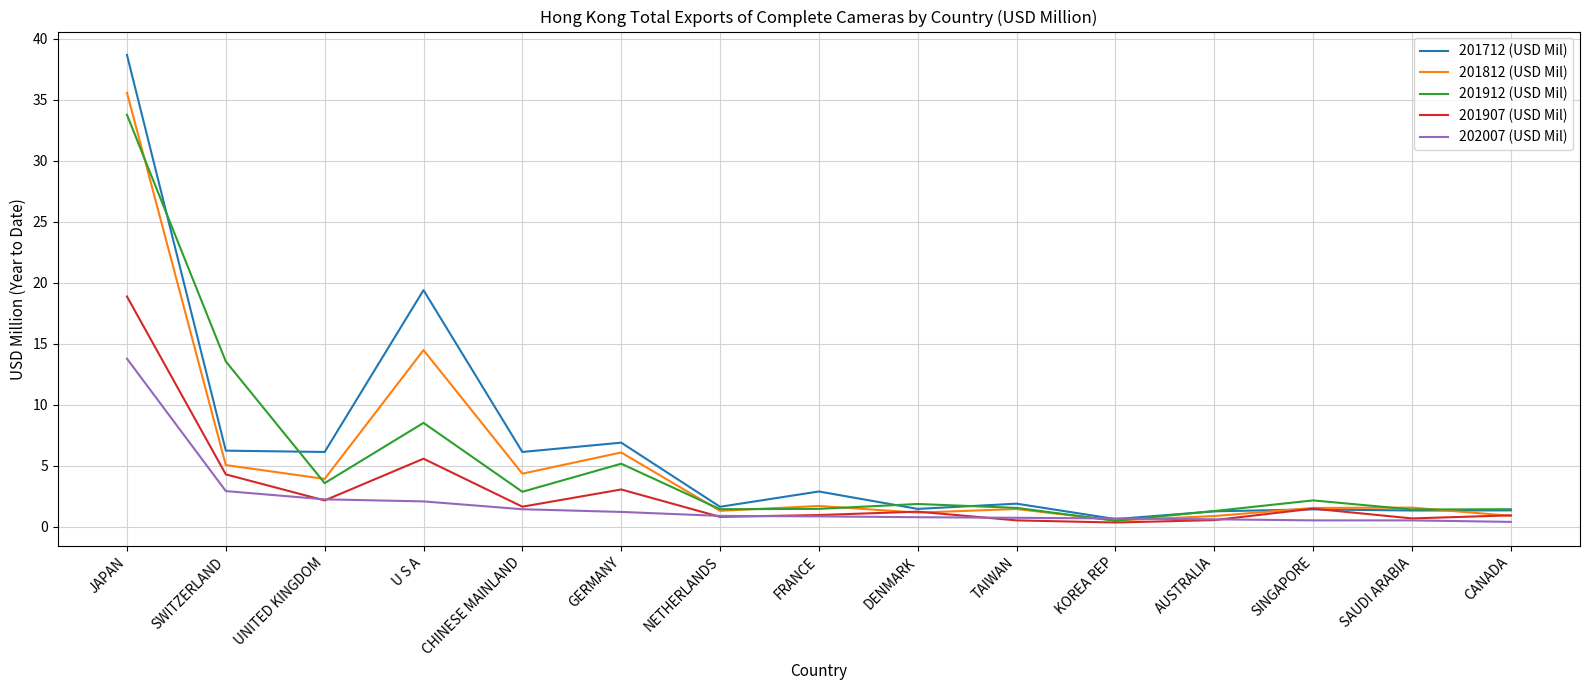

Between FRANCE and DENMARK, which series saw the biggest shift?

201712 (USD Mil)